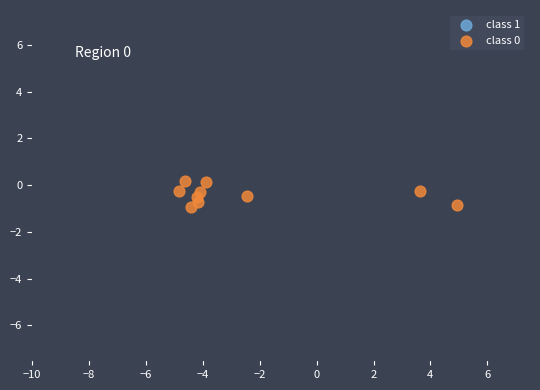

What is the average X value?

-2.4